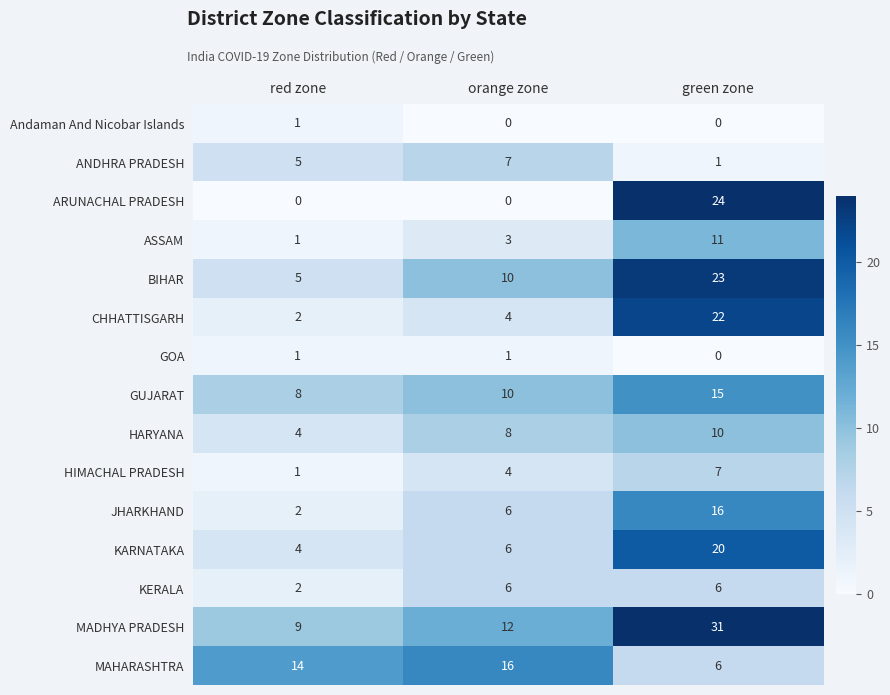

At how many categories does at least one series exceed 1?

3